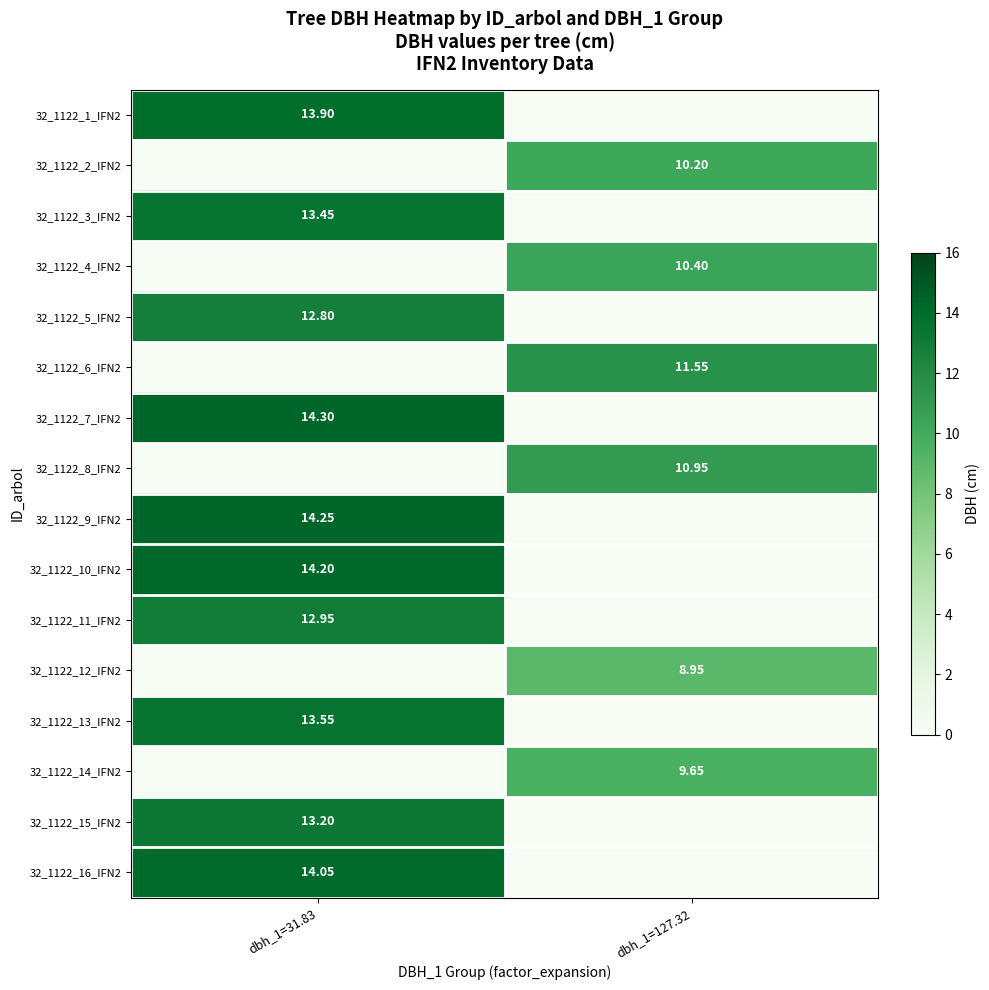

Is it true that 32_1122_8_IFN2 equals 10.9 at dbh_1=127.32?

True